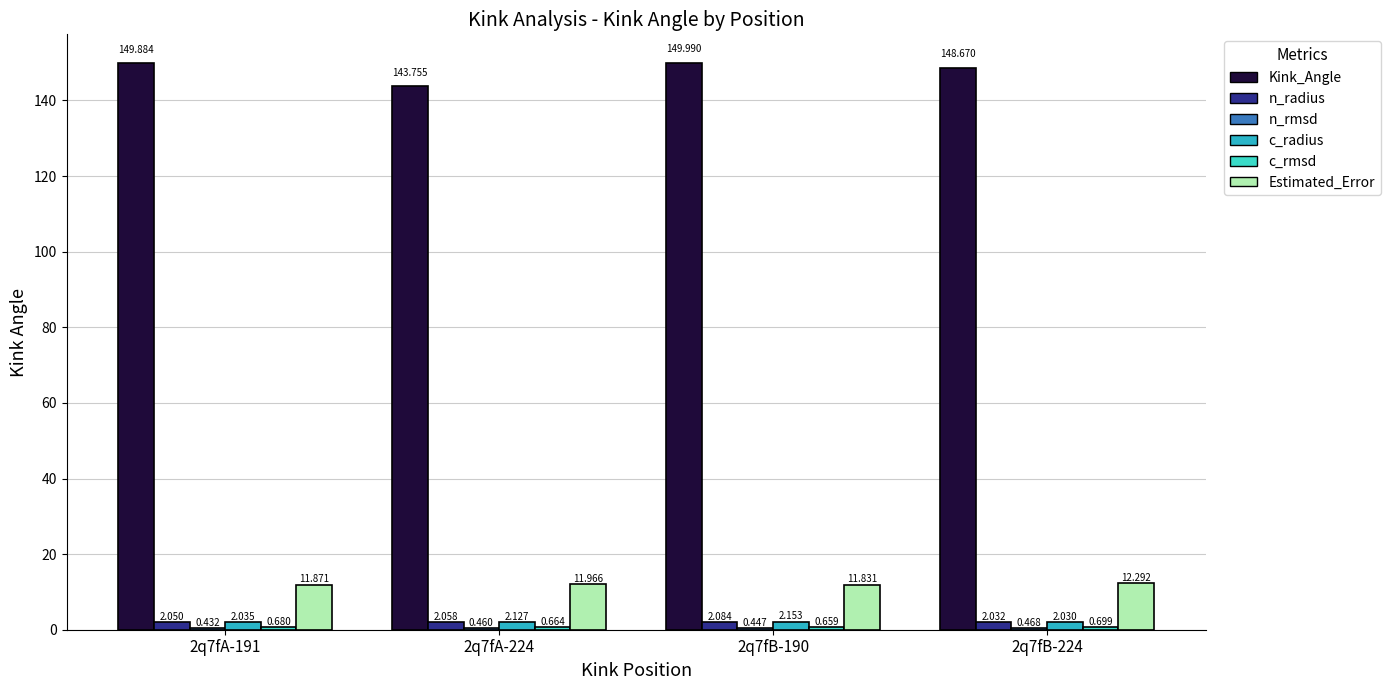

What is the sum of the n_radius values at 2q7fB-190 and 2q7fB-224?

4.1